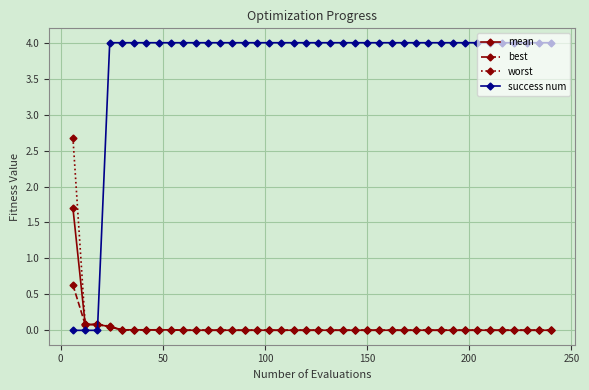

After their last crossing, which series has the higher values: success num or mean?

success num